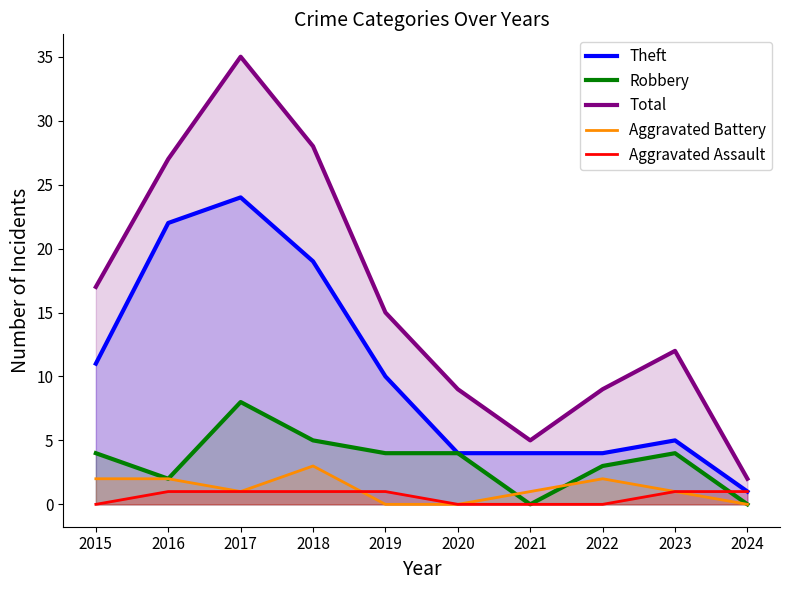

The value of Robbery at 2021 is 0. True or false?

True